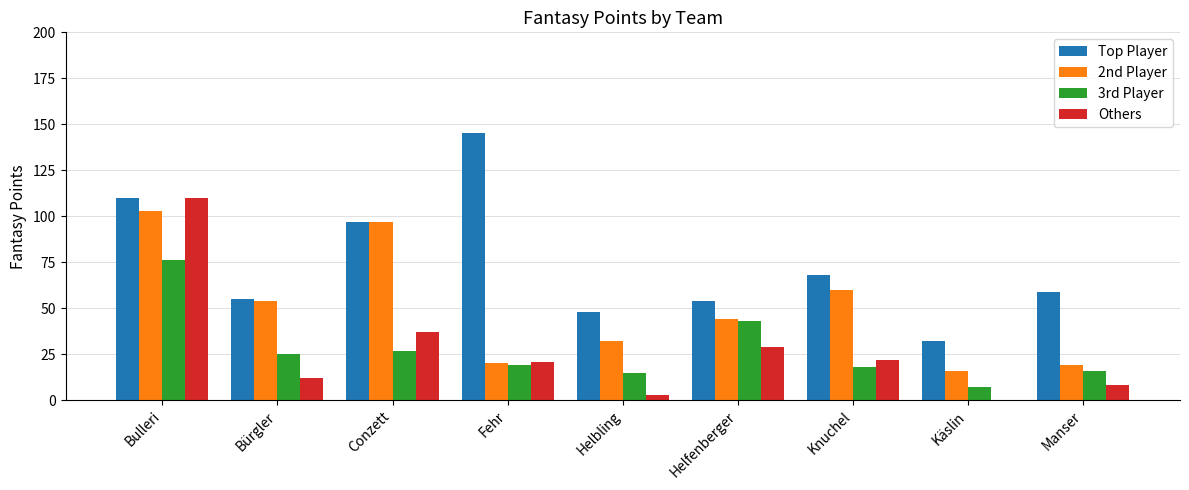

At which label does Others reach its peak?

Bulleri